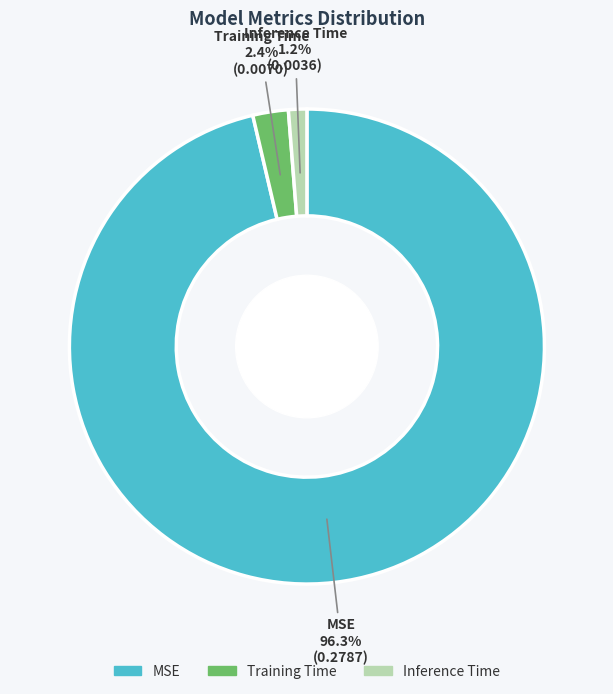

Rank the categories by value from highest to lowest.

MSE, Training Time, Inference Time